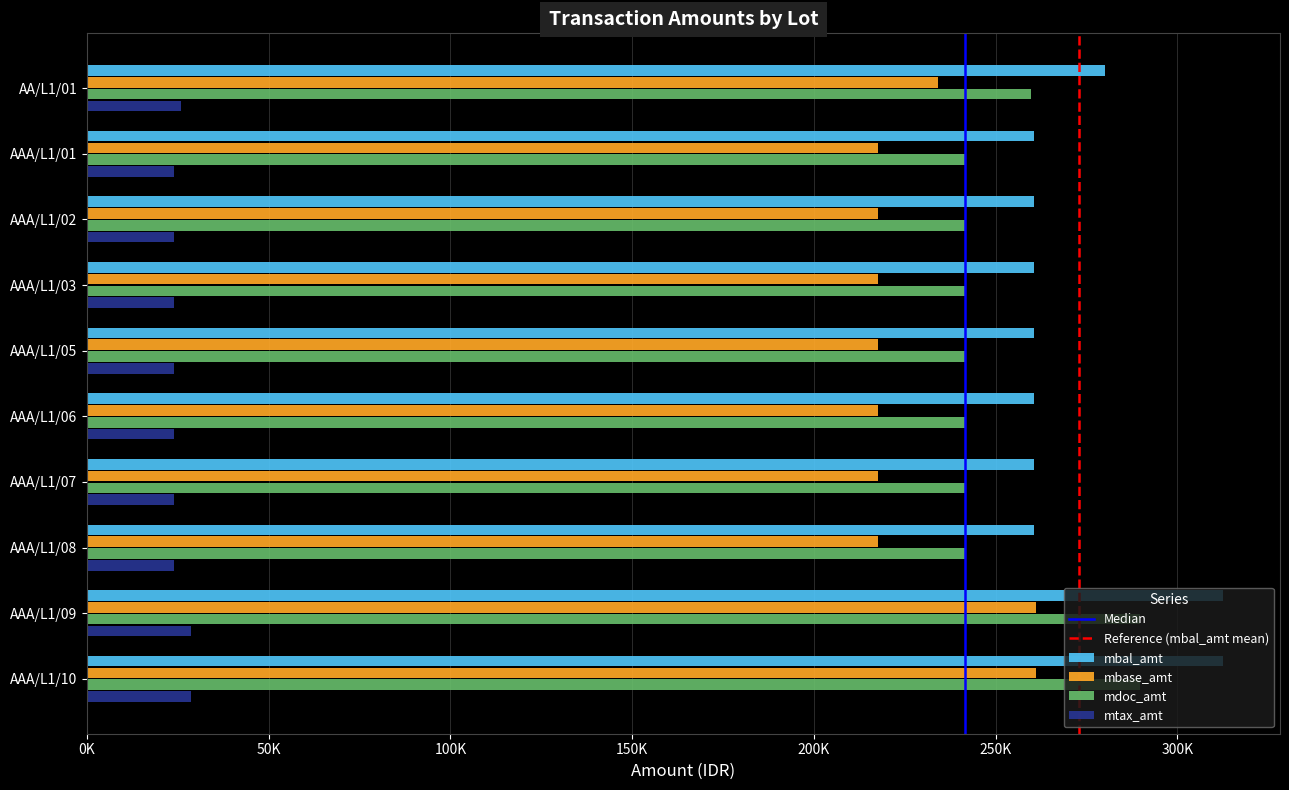

True or false: mtax_amt has a value of 28718.9 at AAA/L1/10.

True